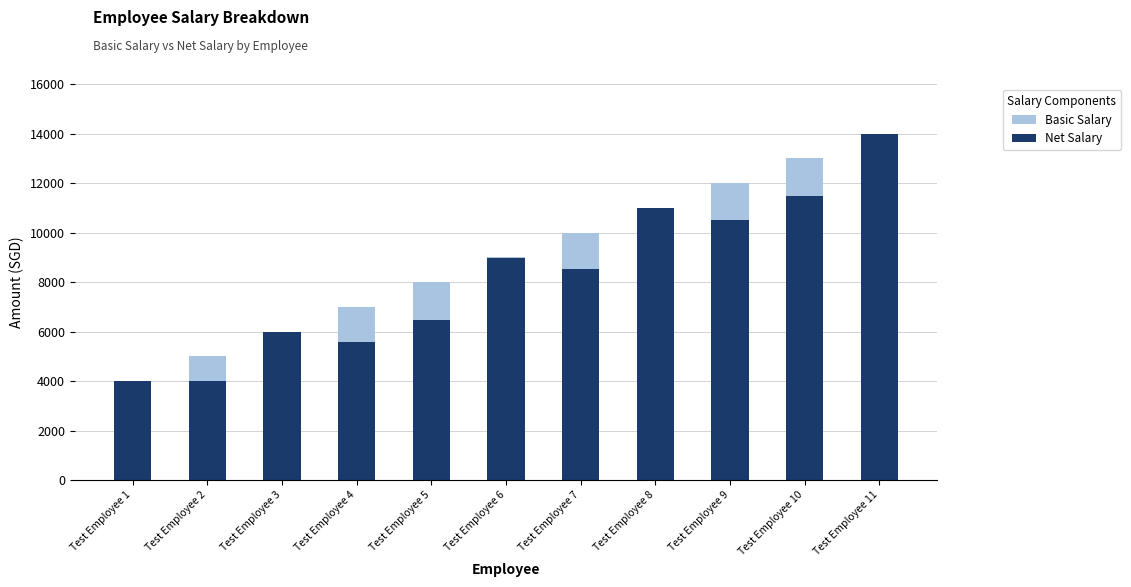

What is the value of the Basic Salary bar at the 8th from the left?

11000.0